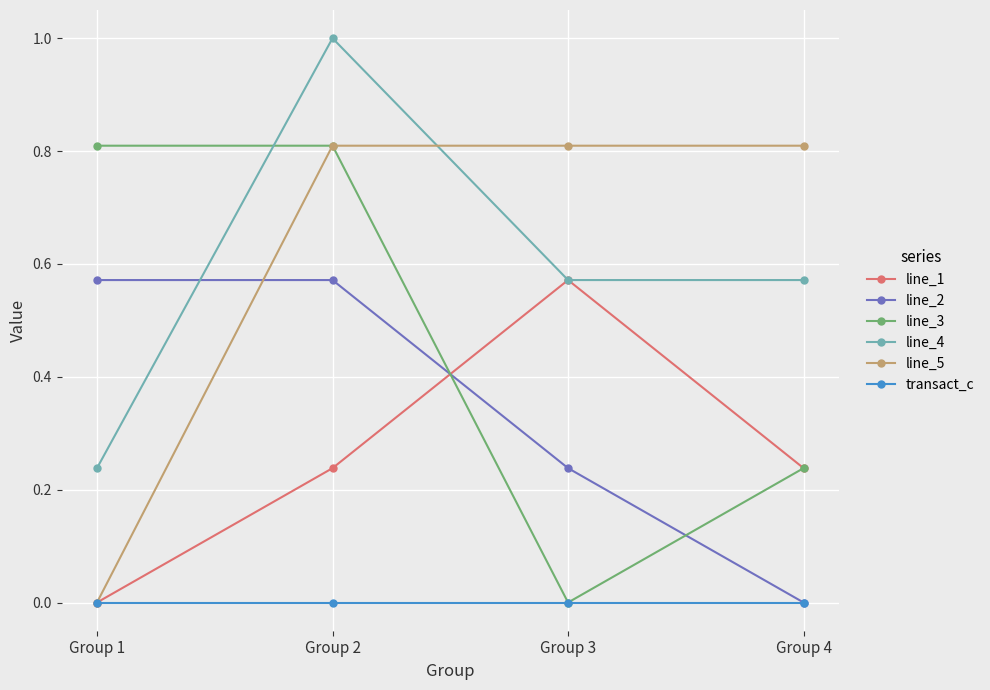

In line_1, how many points are higher than both neighbors (excluding endpoints)?

1